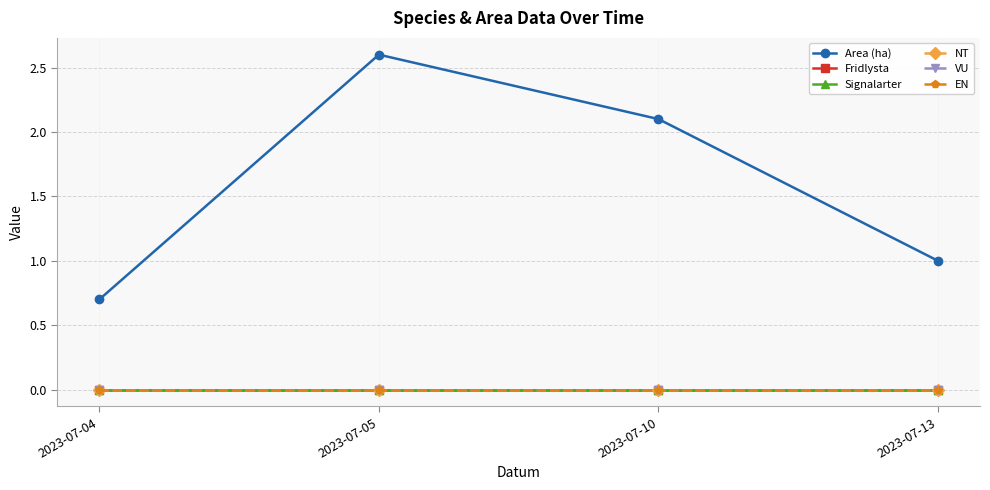

At 2023-07-05, list the series in order from largest to smallest.

Area (ha), Fridlysta, Signalarter, NT, VU, EN